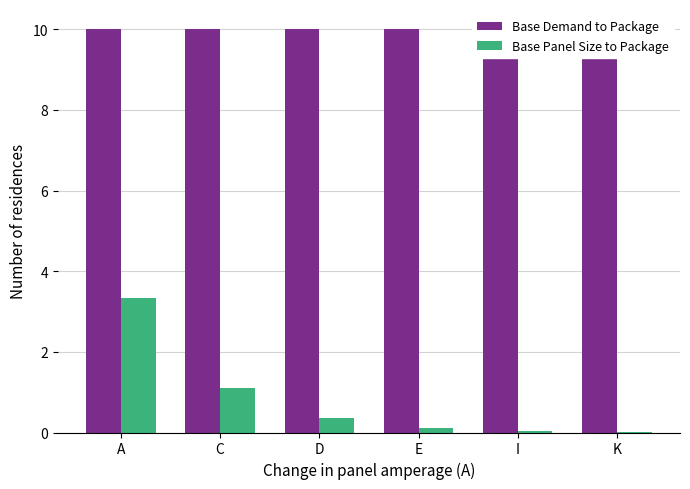

The value of Base Demand to Package at E is 3.8. True or false?

False